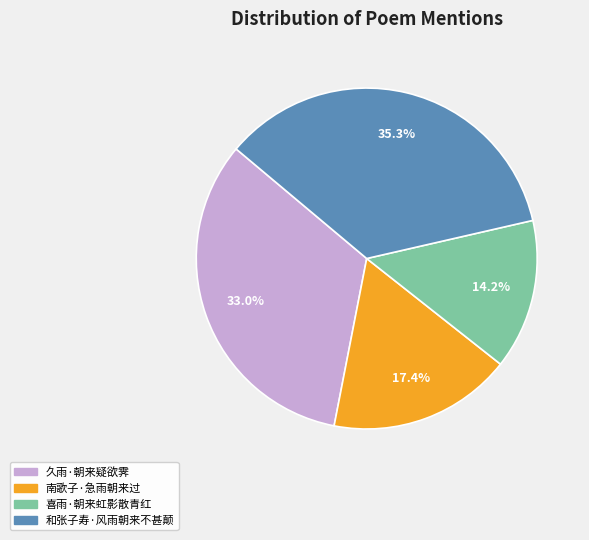

Which slice is the largest?

和张子寿·风雨朝来不甚颠